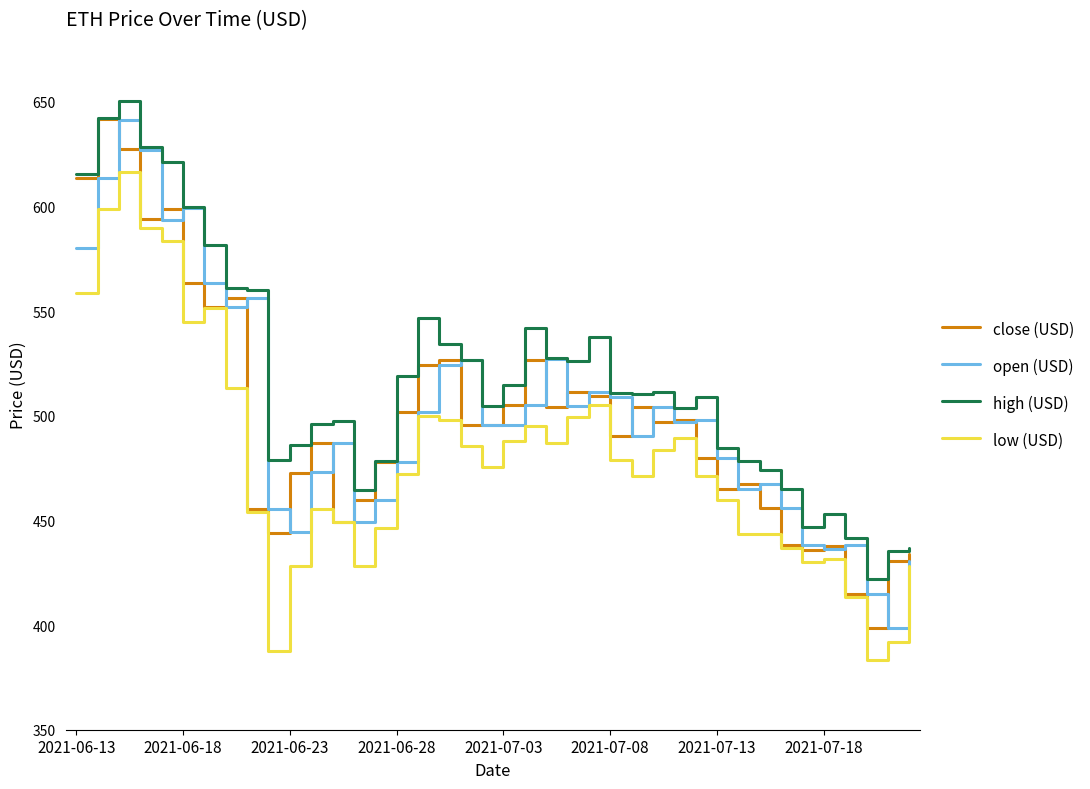

What is the maximum value shown in the chart?

650.4